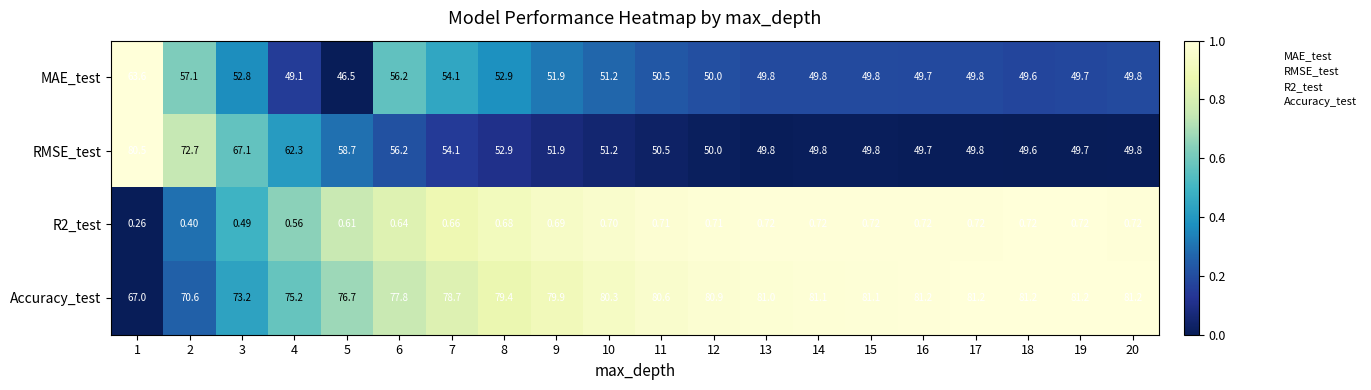

Which series has the largest range (max minus min)?

RMSE_test